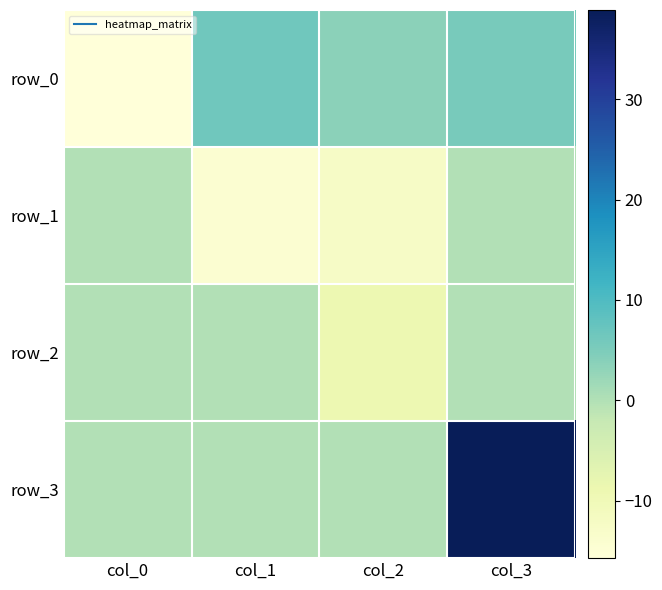

Rank the series by their maximum value, from highest to lowest.

row_3, row_0, row_1, row_2